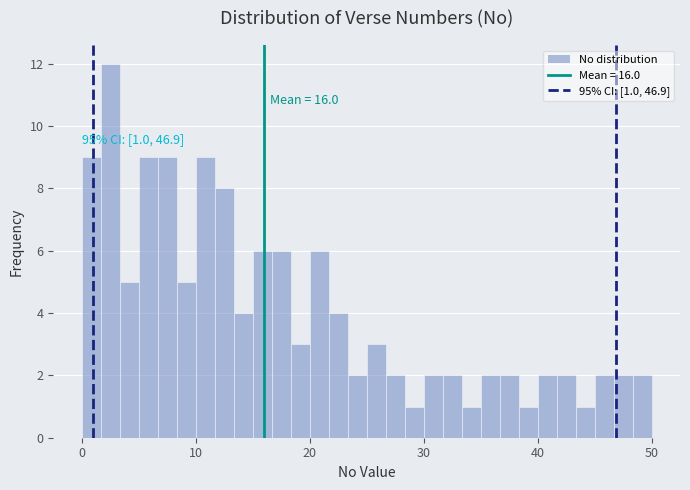

Around what value on the x-axis is the tallest bar? Give the approximate position of its centre, as read against the axis.

3